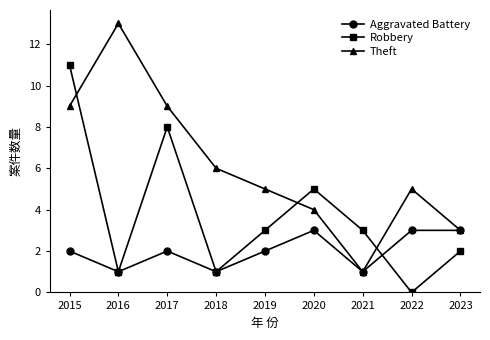

After their last crossing, which series has the higher values: Aggravated Battery or Robbery?

Aggravated Battery